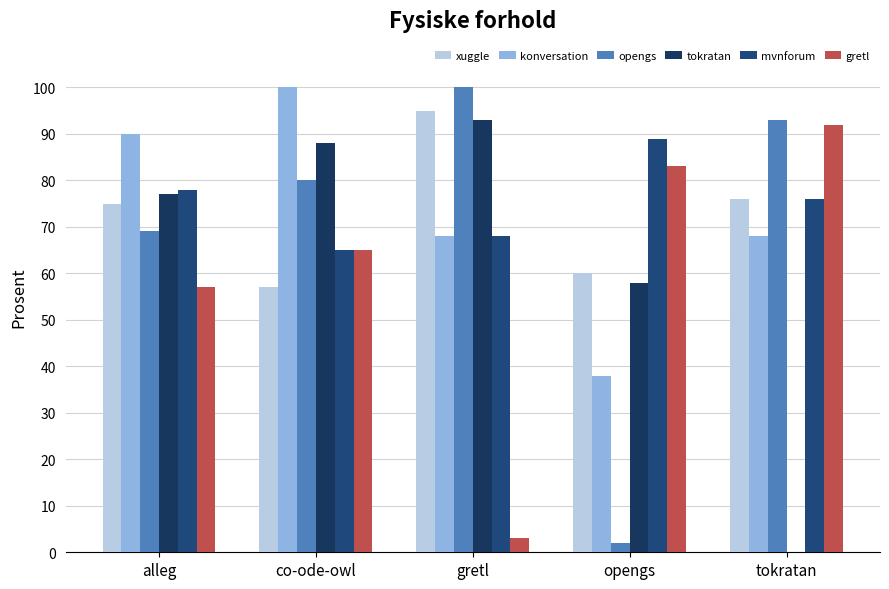

What is the highest value of the tokratan series?

93.0